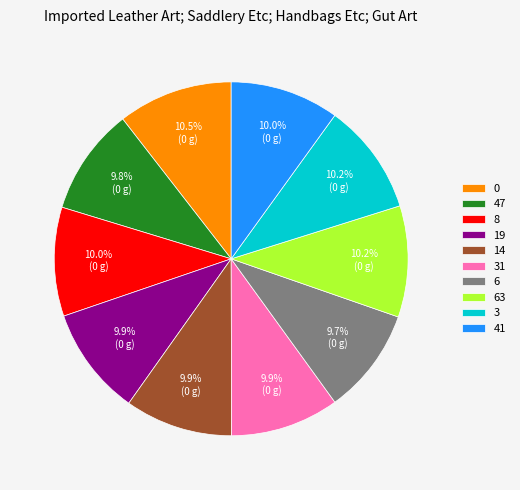

How many segments does this pie chart have?

10